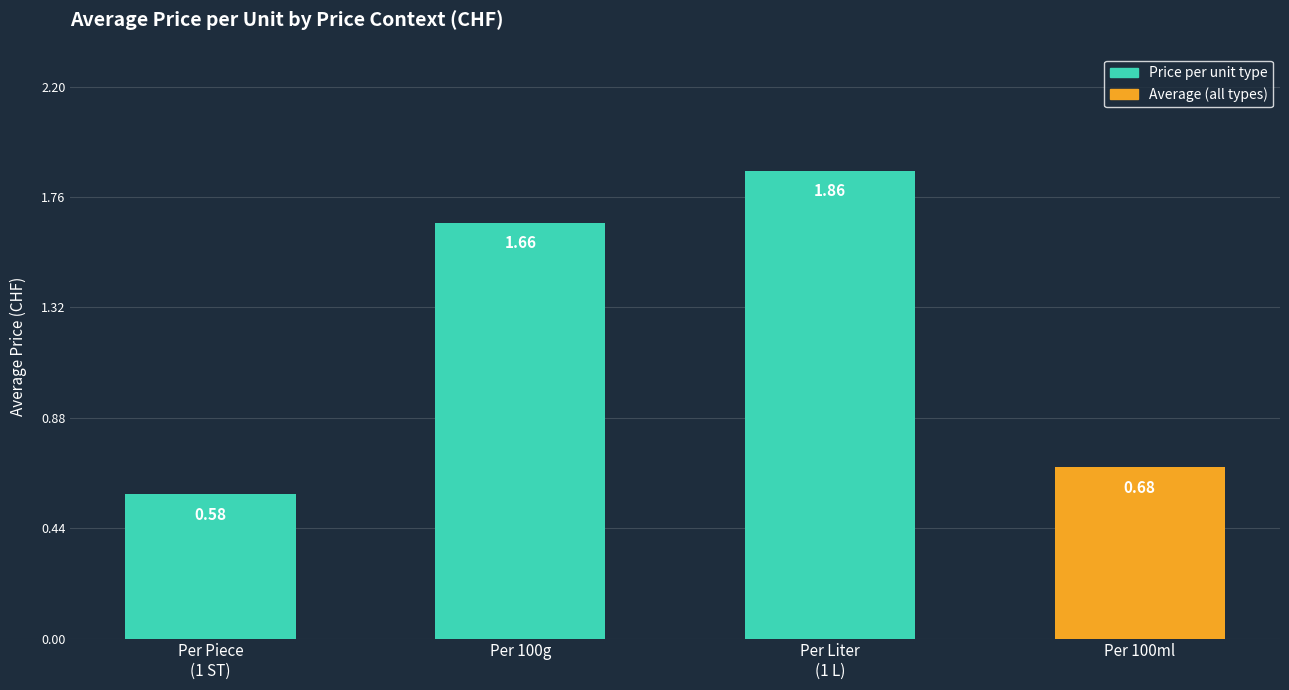

How many bars are there in total?

4